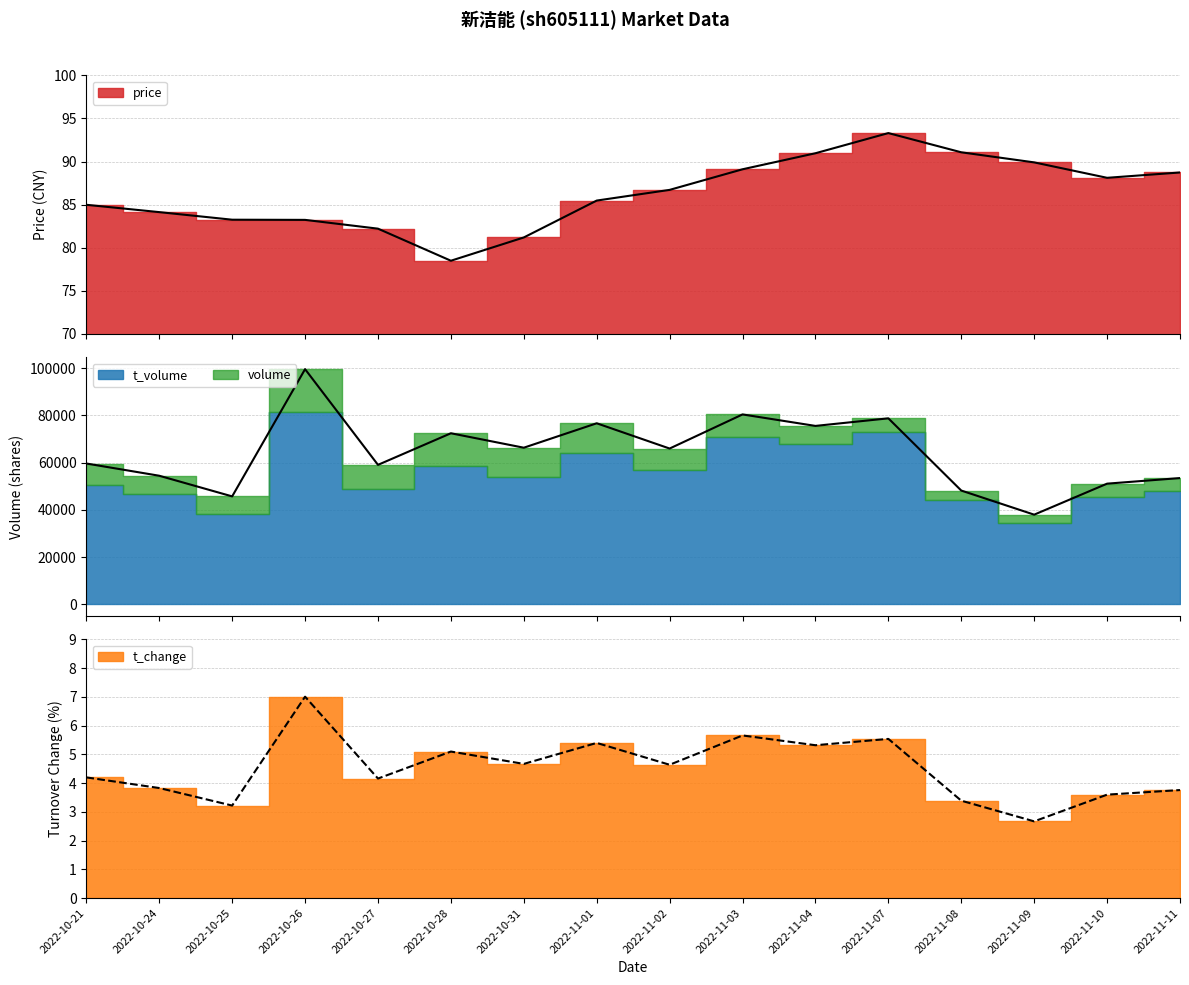

What is the average value of the volume series?

64081.9